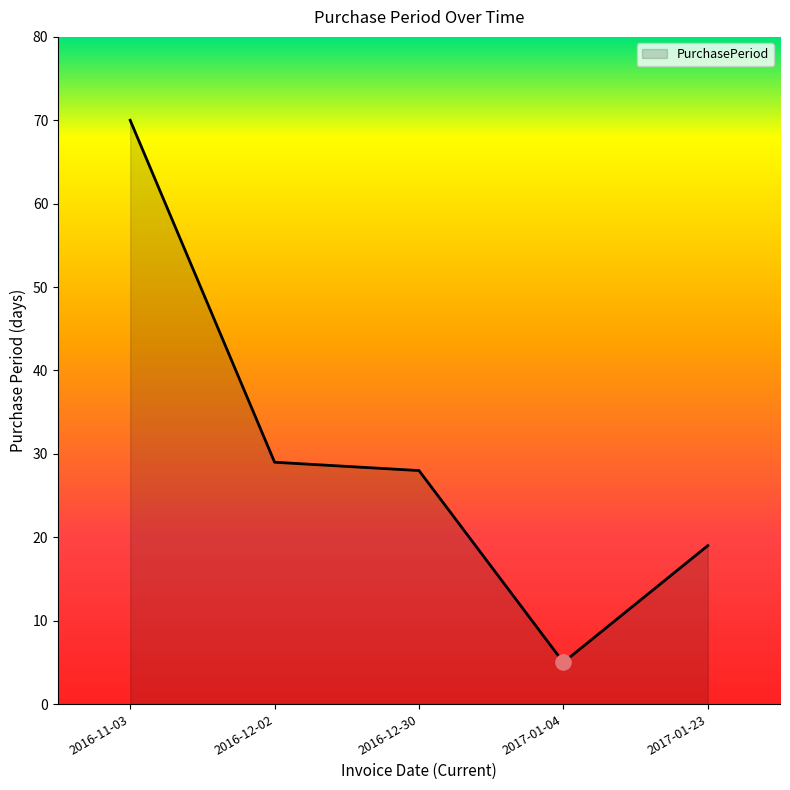

What is the change in value from 2016-11-03 to 2017-01-04?

-65